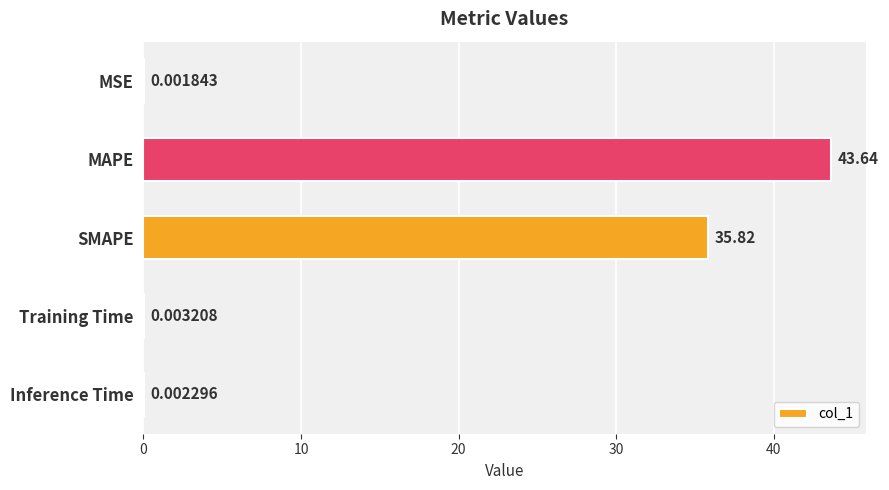

At which category does the chart reach its peak across all series?

MAPE